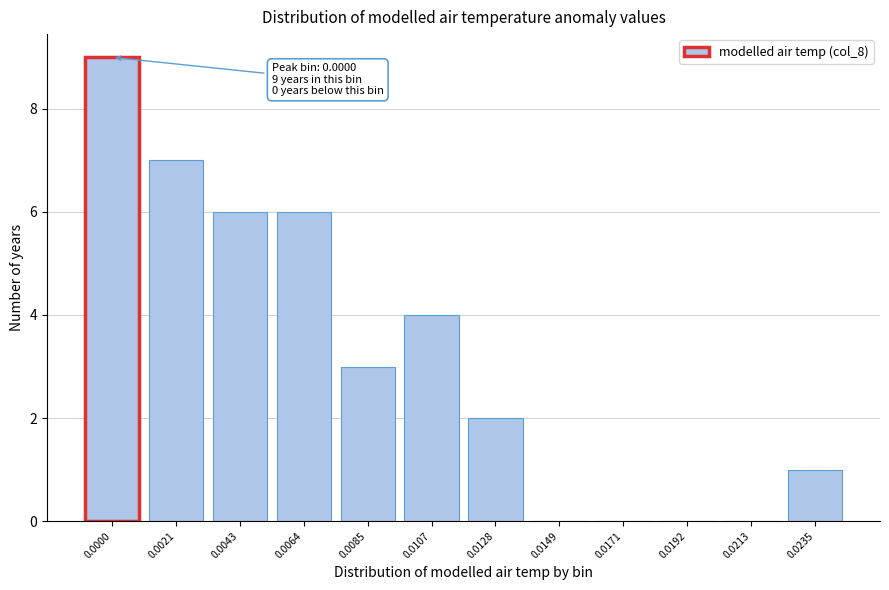

Reading left to right, list all the values displayed in this chart.

0.0000=9	0.0021=7	0.0043=6	0.0064=6	0.0085=3	0.0107=4	0.0128=2	0.0149=0	0.0171=0	0.0192=0	0.0213=0	0.0235=1